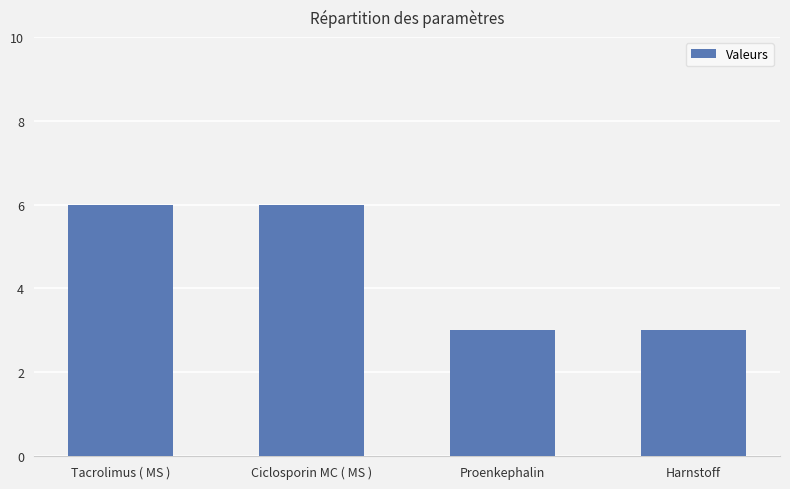

What is the value of the 3rd bar from the left?

3